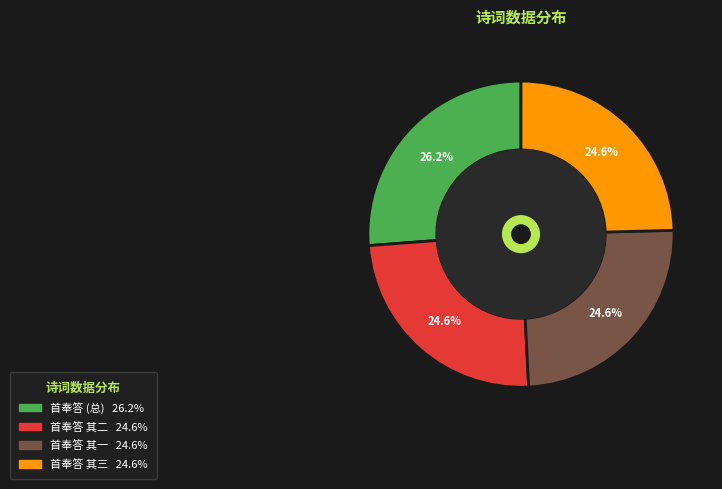

Is there a majority slice in this chart?

No